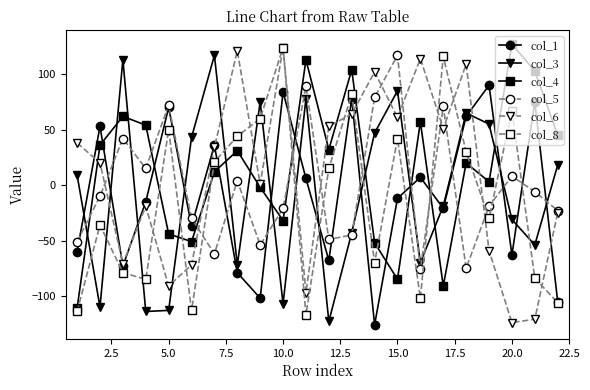

True or false: col_4 and col_1 intersect in this chart.

True